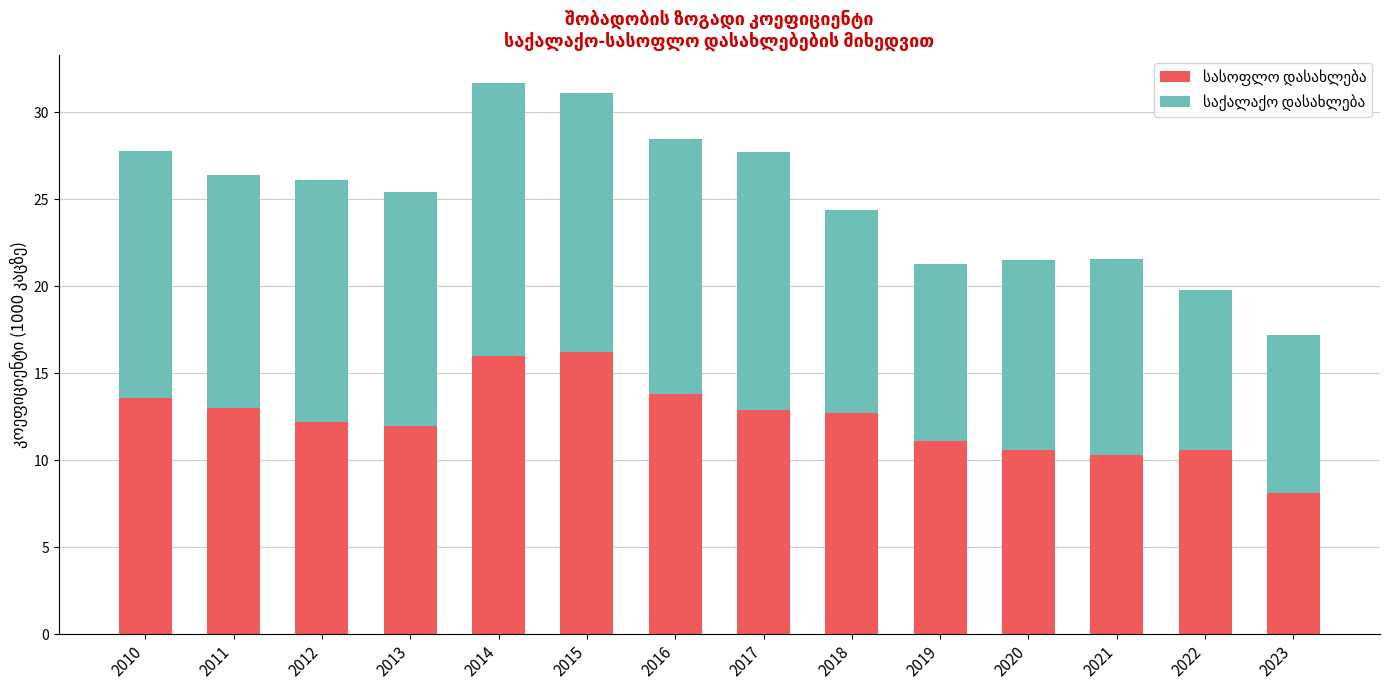

What is the total value across all series at 2018?

24.4